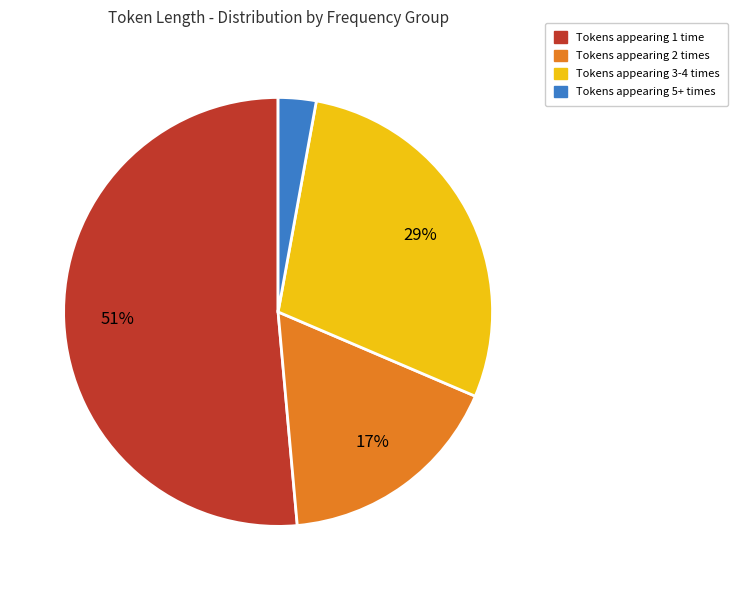

To the nearest percent, what percentage of the pie is Tokens appearing 5+ times?

3%